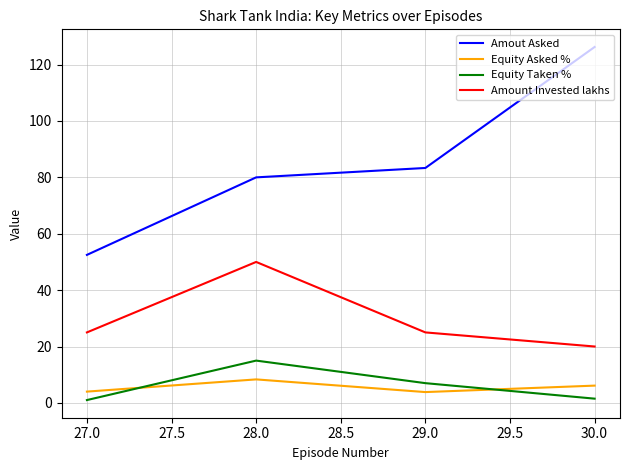

Which series changed the most between 28.0 and 30.0?

Amout Asked